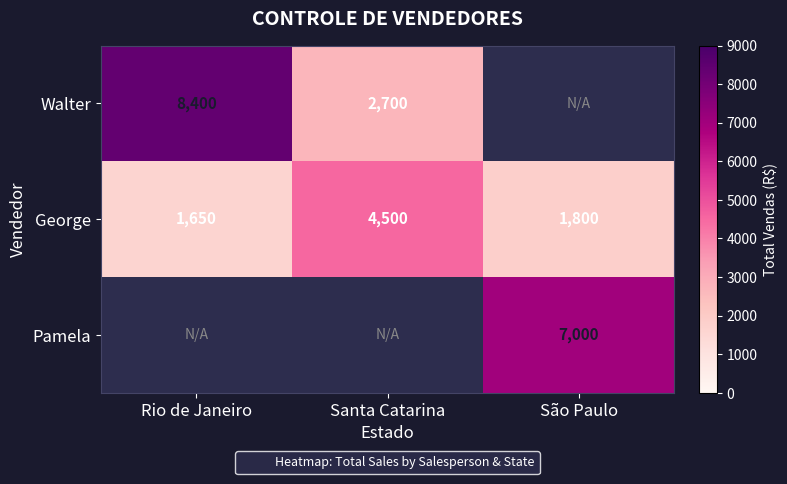

At which label is George closest to 3075?

São Paulo